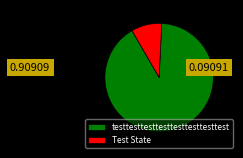

Which category has the biggest portion of the pie?

testtesttesttesttesttesttesttest